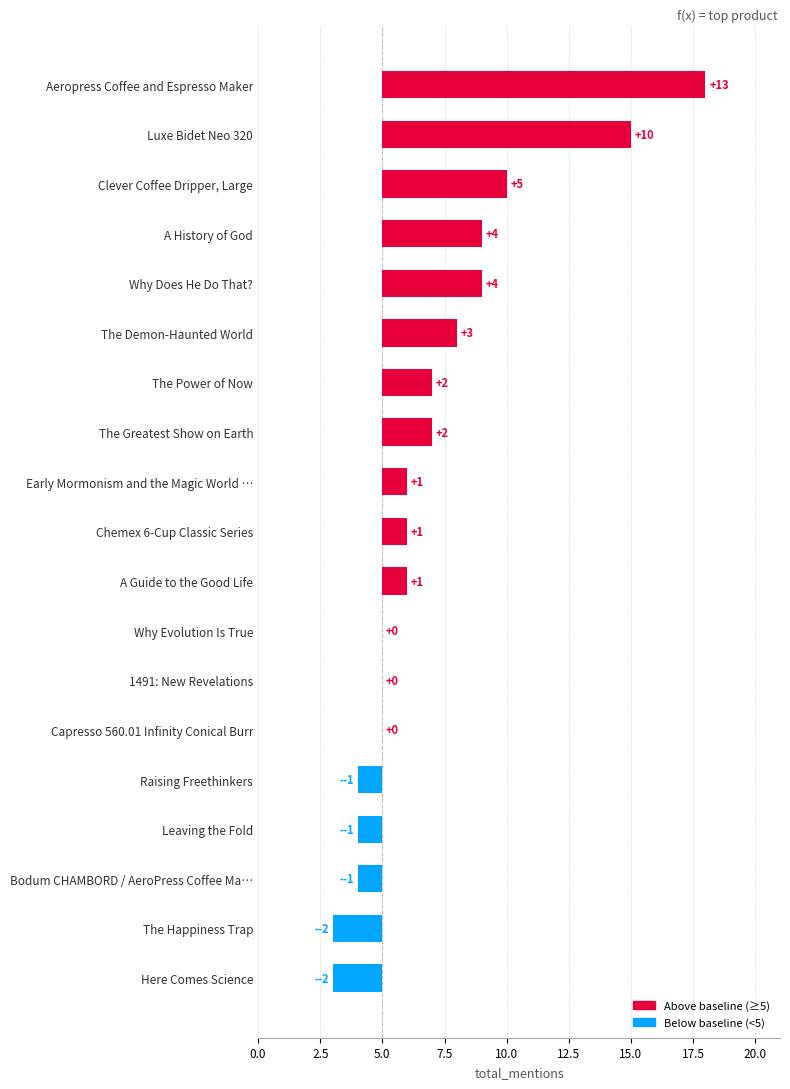

What is the sum of the values at Aeropress Coffee and Espresso Maker and A History of God?

17